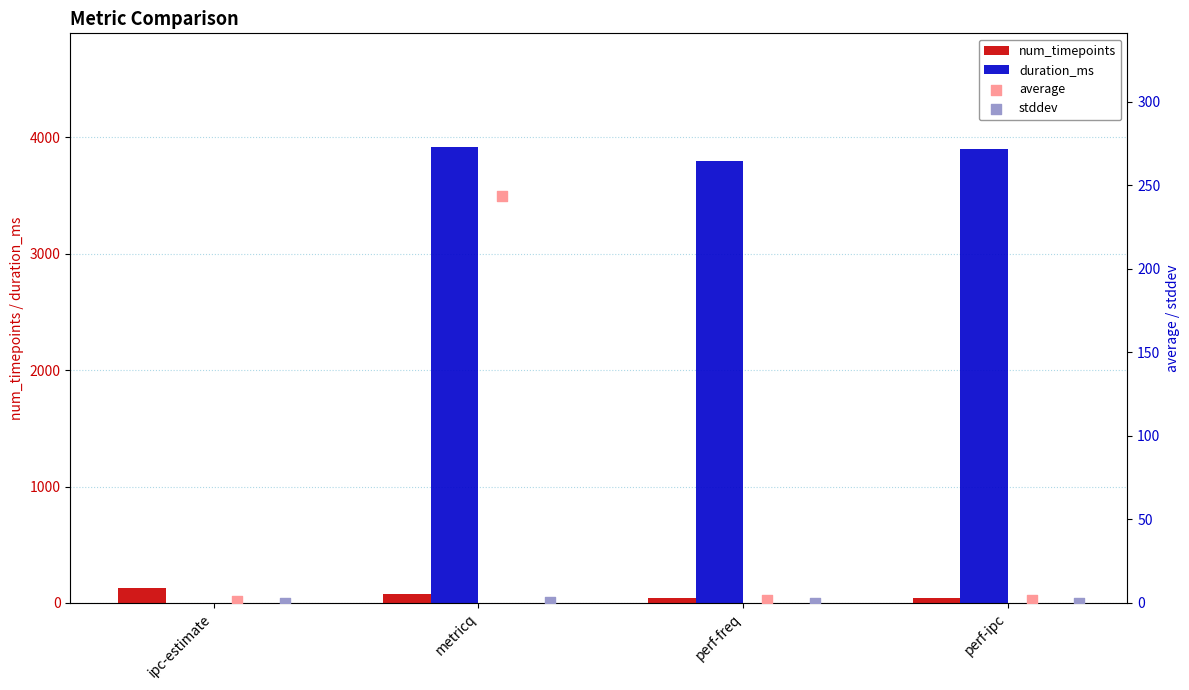

At how many categories does at least one series exceed 3300?

3